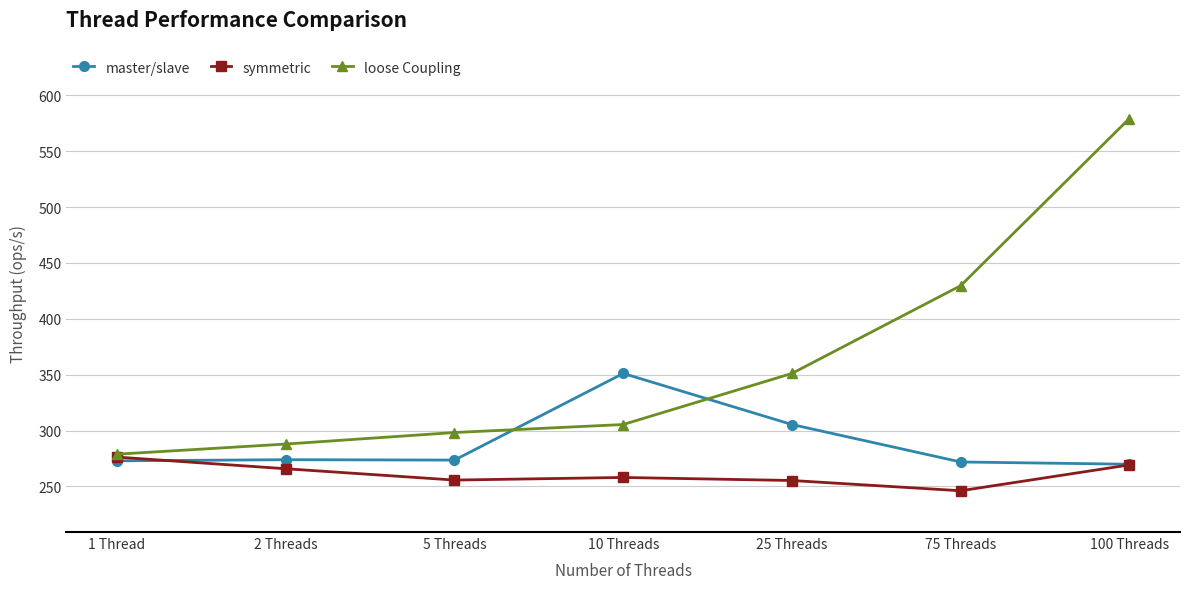

How many values in the symmetric series exceed 258?

4